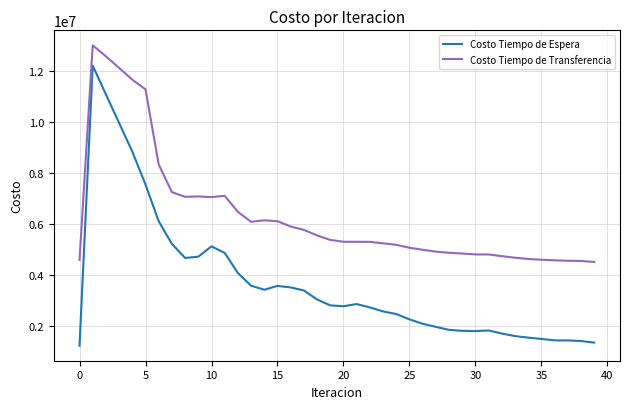

Rank the series by their maximum value, from highest to lowest.

Costo Tiempo de Transferencia, Costo Tiempo de Espera